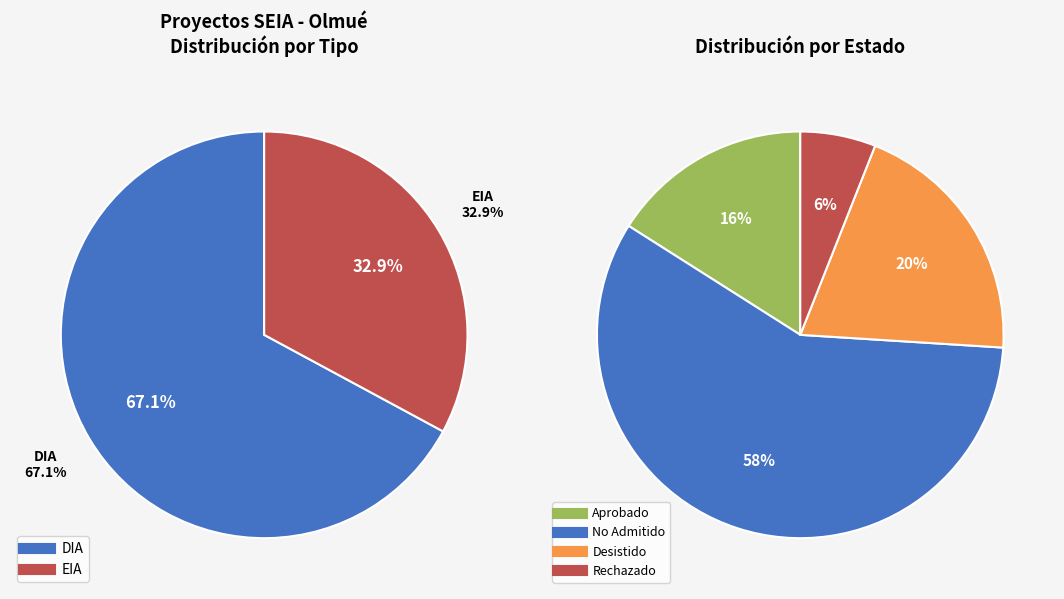

Does EIA represent more than half of the total?

No